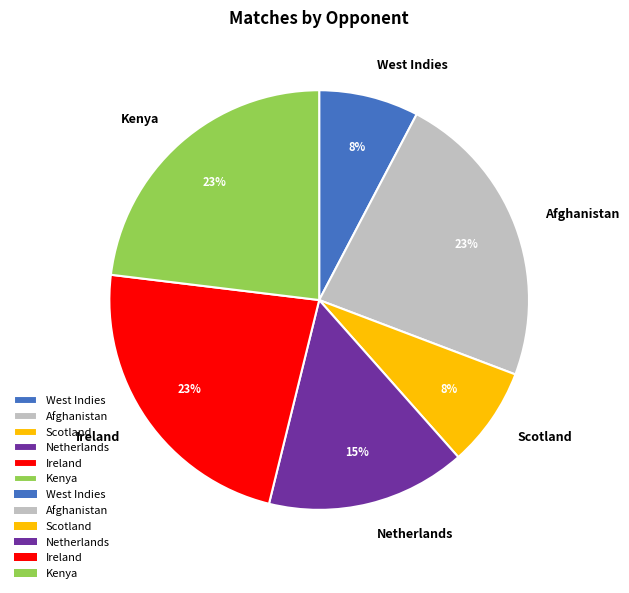

Is there a majority slice in this chart?

No